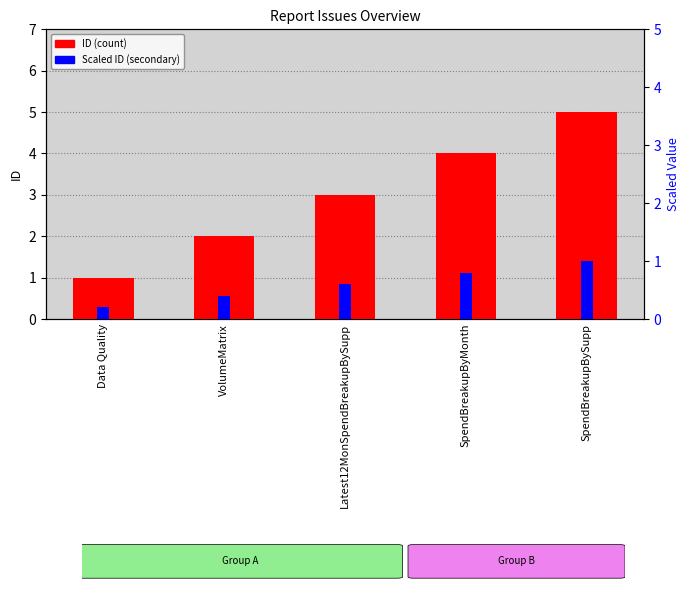

Which series changed the most between SpendBreakupByMonth and SpendBreakupBySupp?

ID